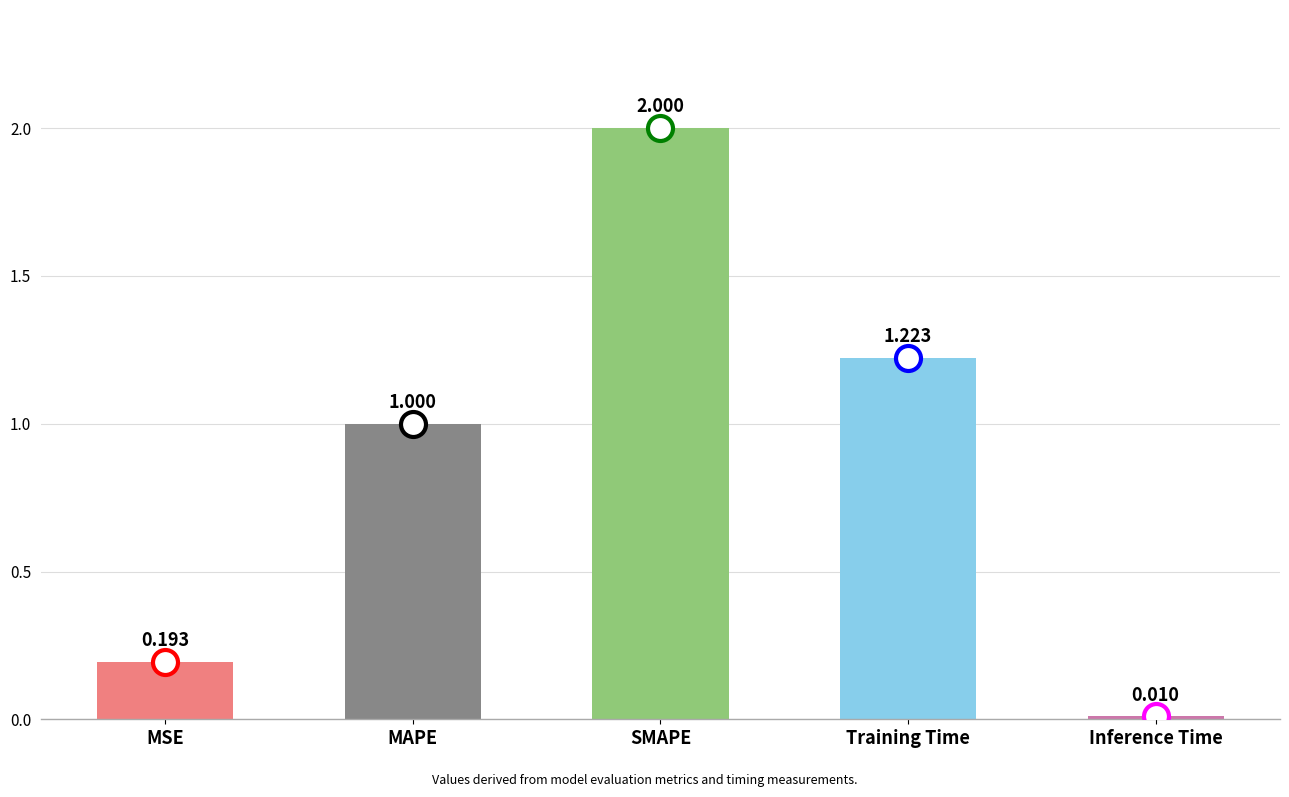

Which category has the highest value across all series?

SMAPE